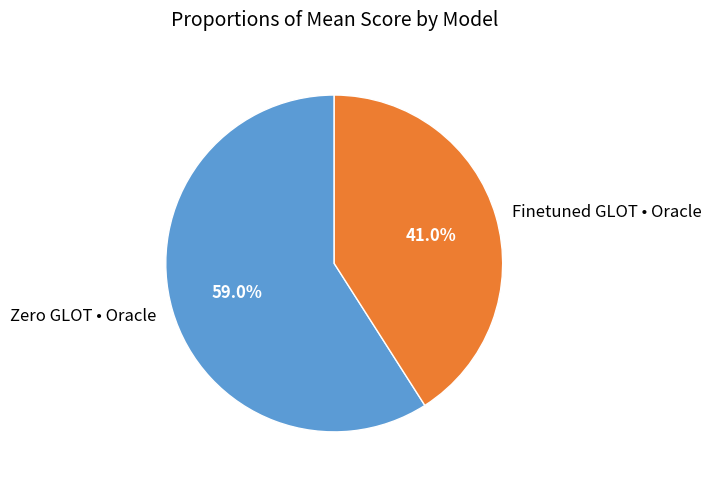

To the nearest percent, what is the average slice percentage?

50%